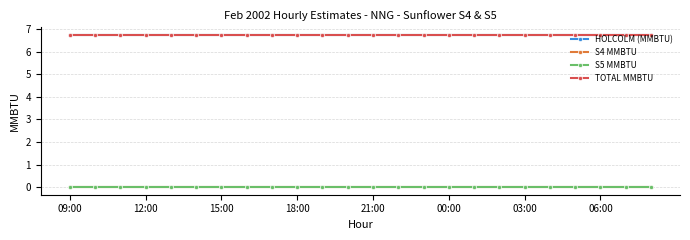

True or false: S4 MMBTU and S5 MMBTU cross at least once.

False